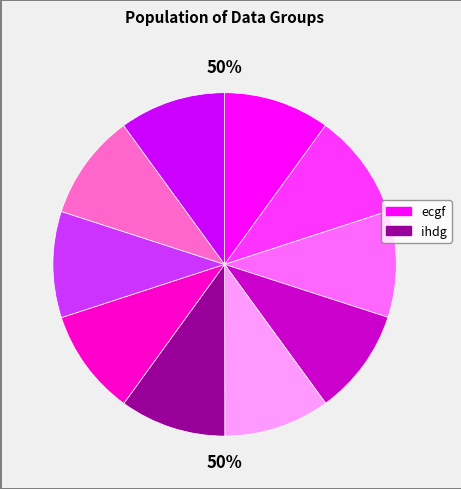

Count the number of slices in the pie.

10